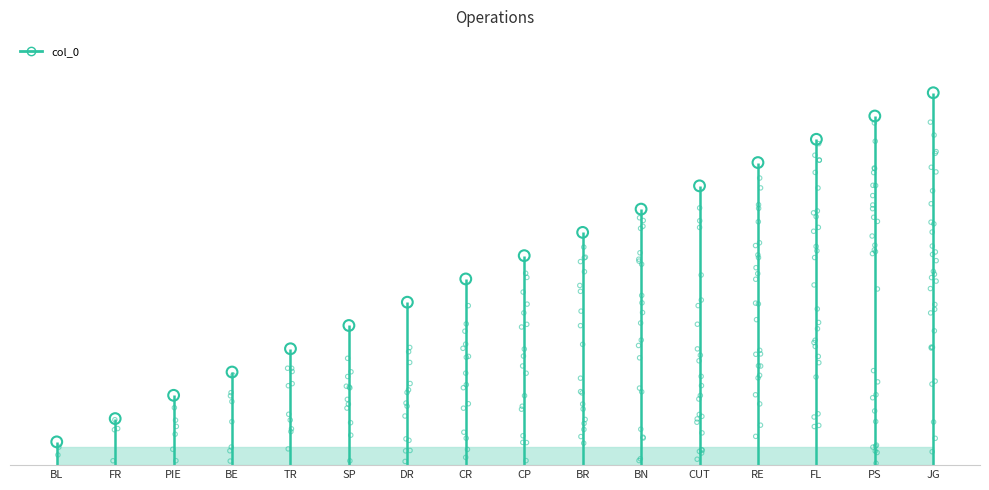

Between BL and BR, which is larger?

BR